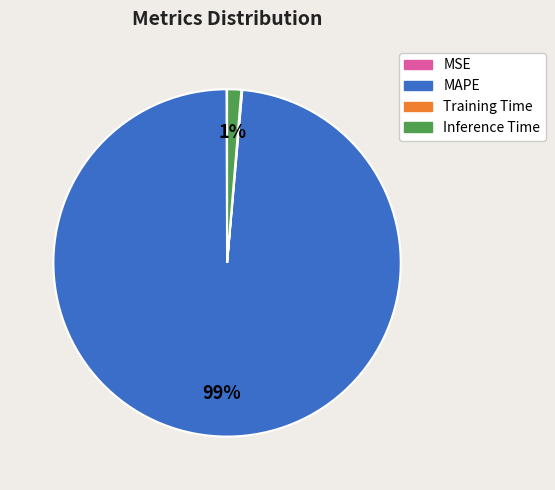

True or false: Inference Time accounts for 1% of the total.

True